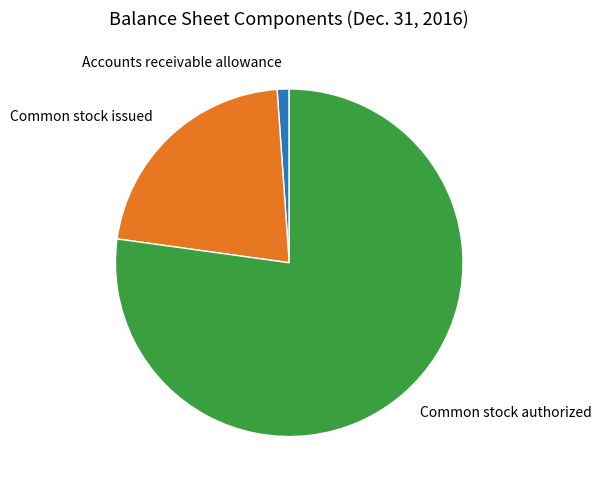

Does any single category account for the majority?

Yes